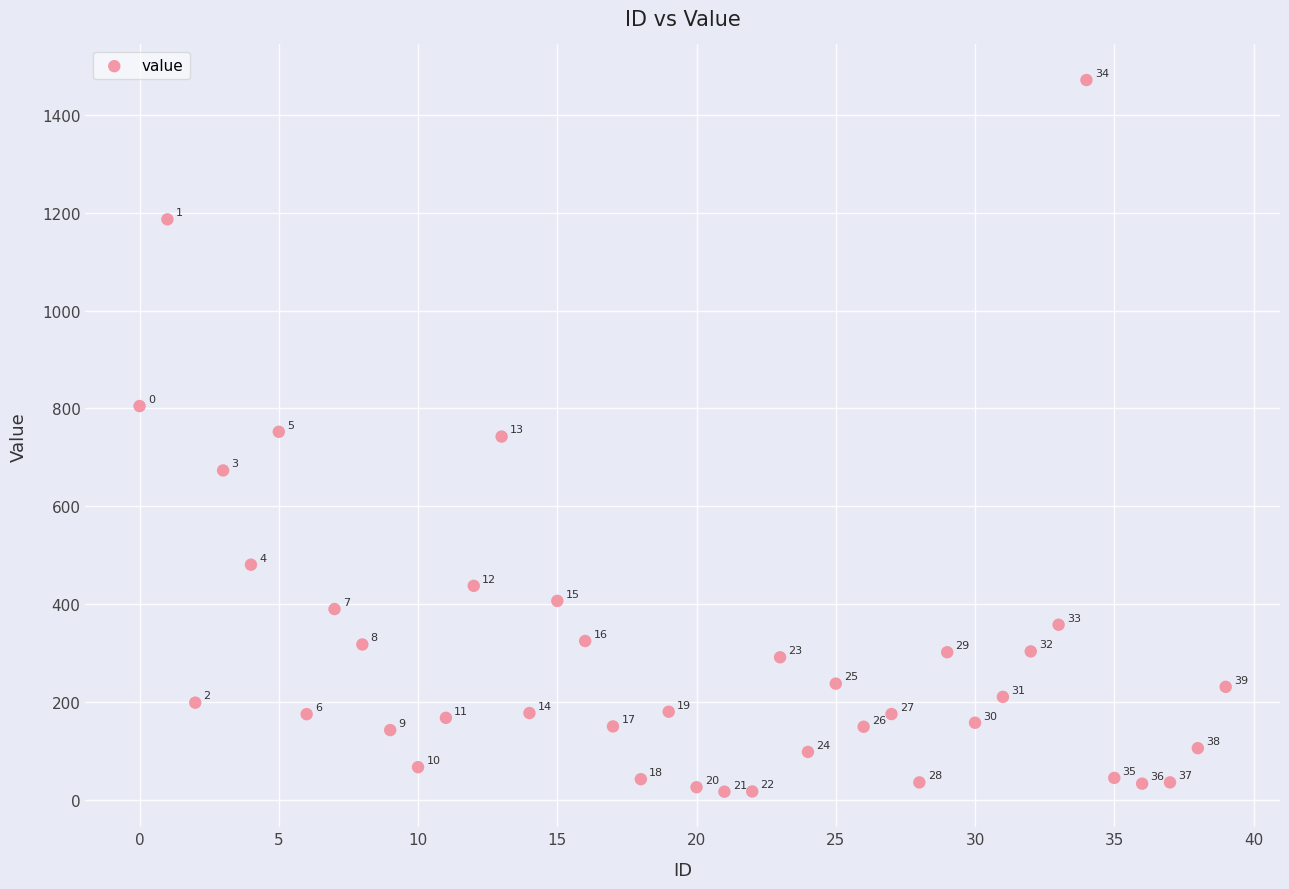

What Y value in the scatter plot is closest to 743?

742.2